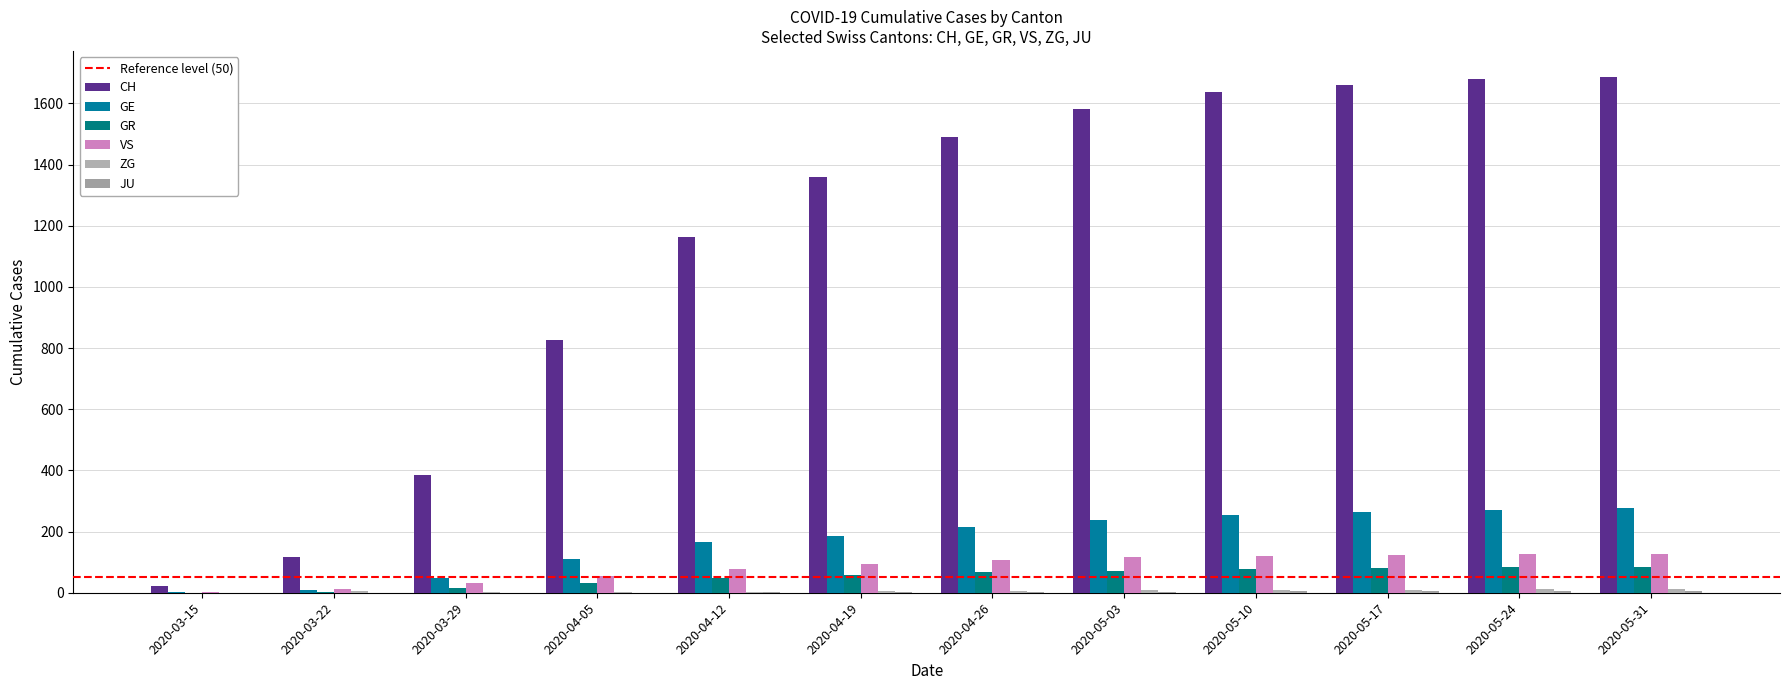

How many groups of bars are there?

12